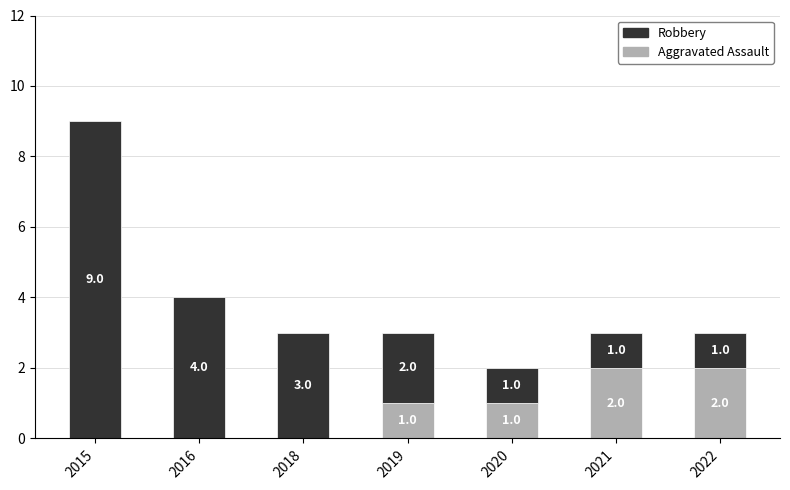

What is the sum of the Aggravated Assault values at 2020 and 2022?

3